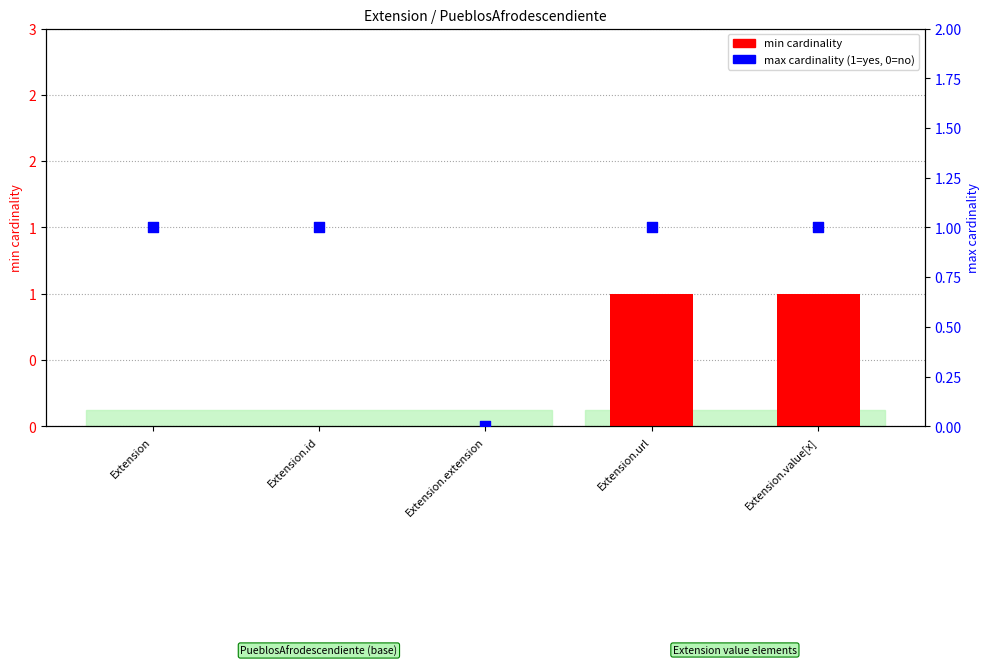

At how many categories does at least one series exceed 0?

4